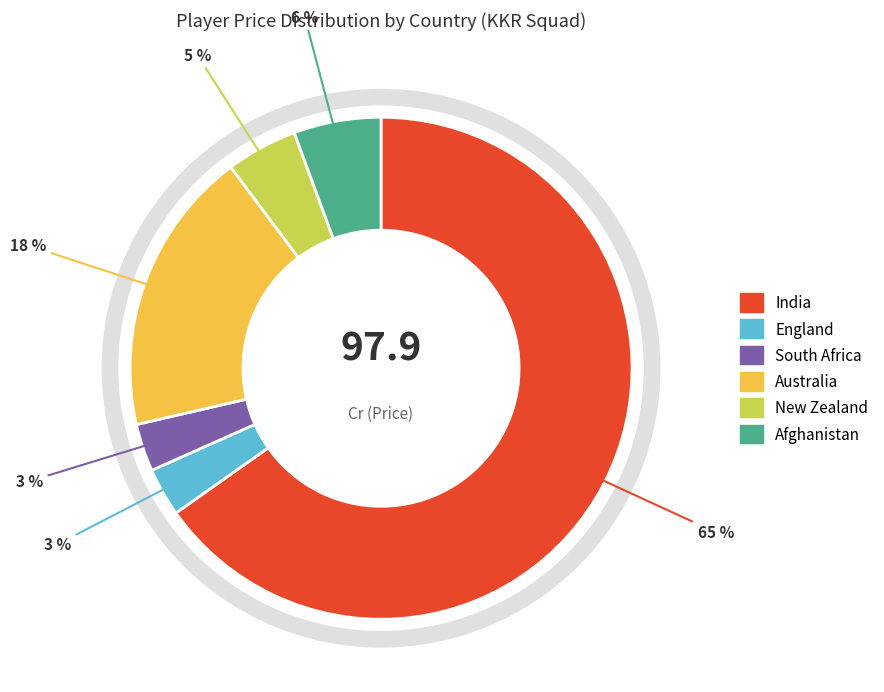

The India slice represents 65% of the pie. True or false?

True